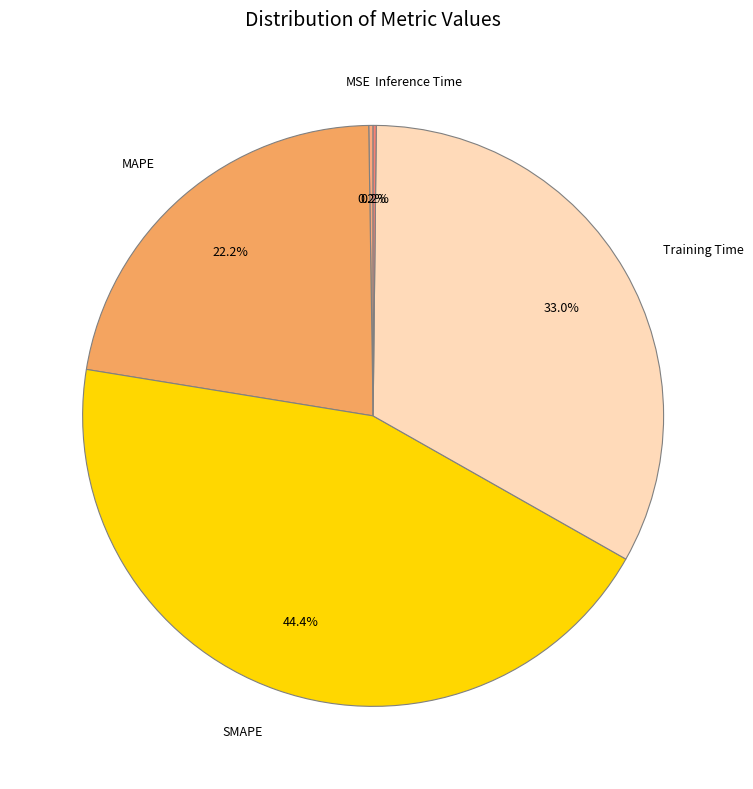

What is the ratio of the value at Training Time to the value at MAPE?

1.5